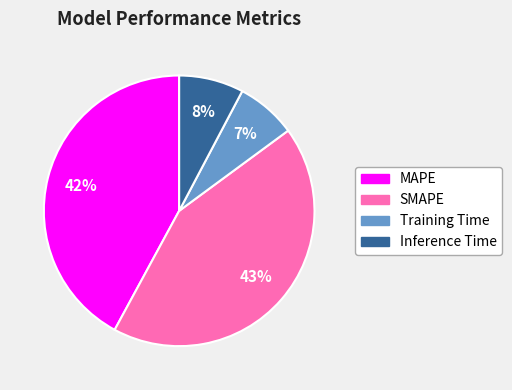

Rank the categories by value from highest to lowest.

SMAPE, MAPE, Inference Time, Training Time